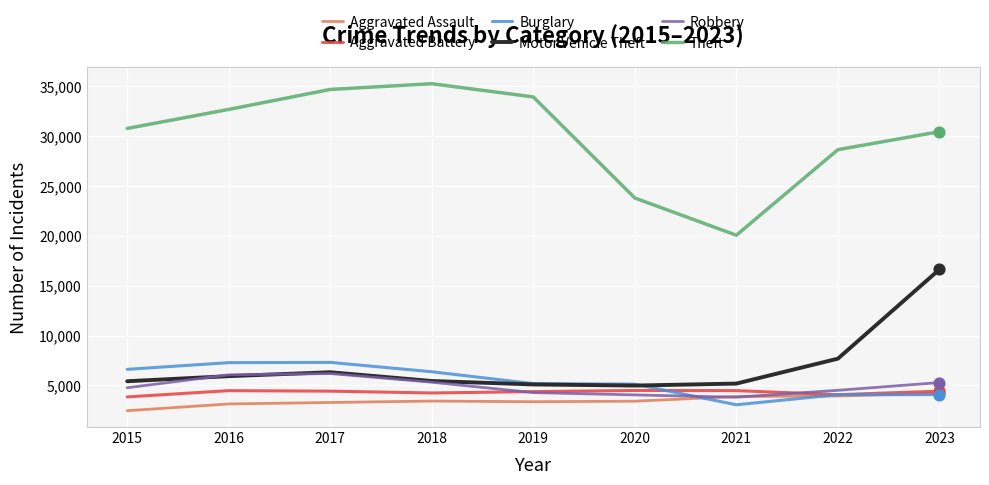

What is the total value across all series at 2017?

62243